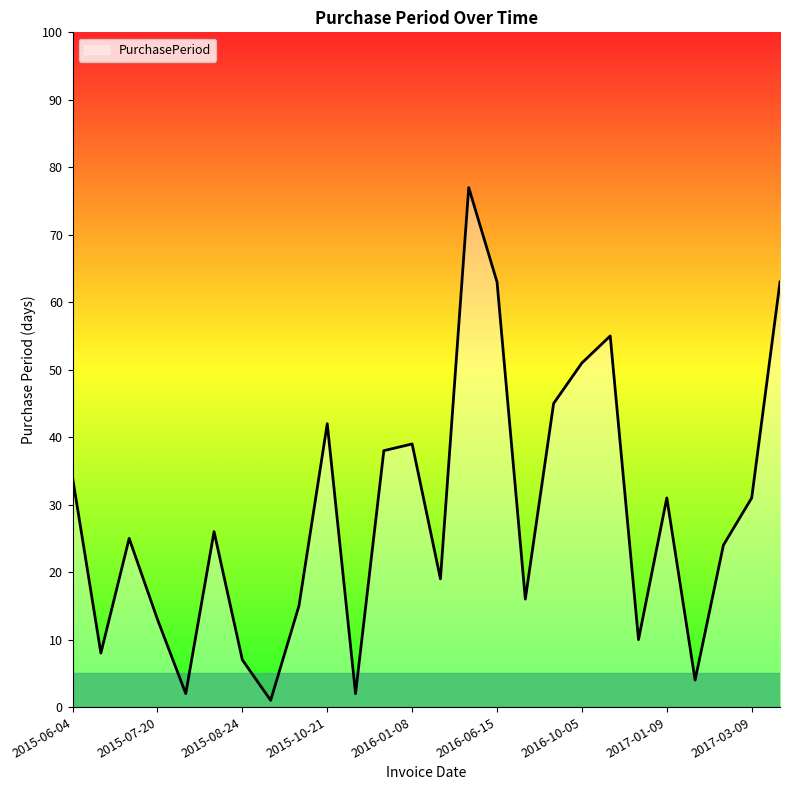

What is the maximum value shown in the chart?

77